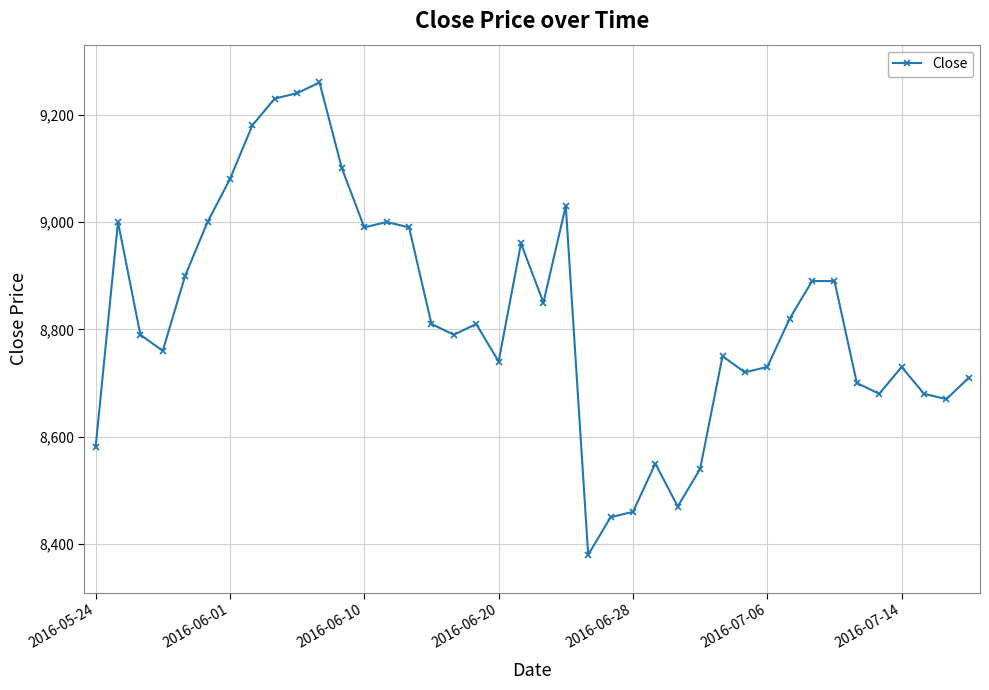

What is the average value?

8823